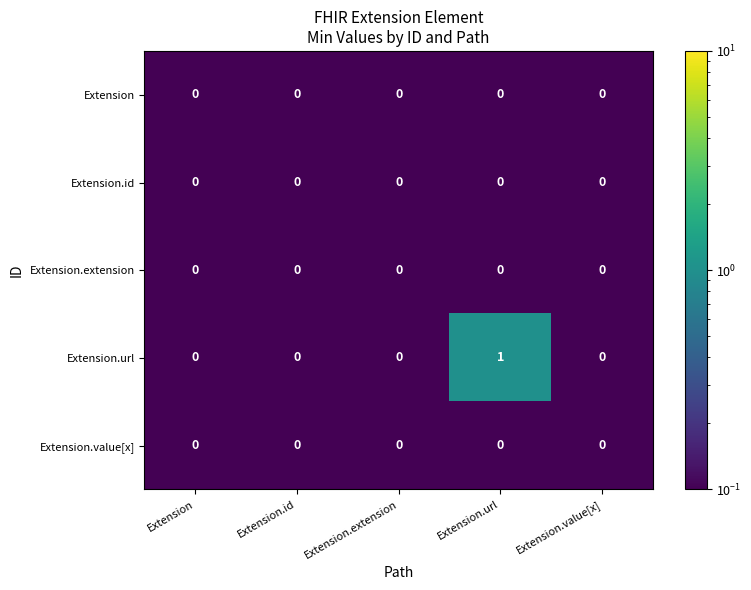

Is it true that Extension.value[x] equals 0 at Extension.extension?

True